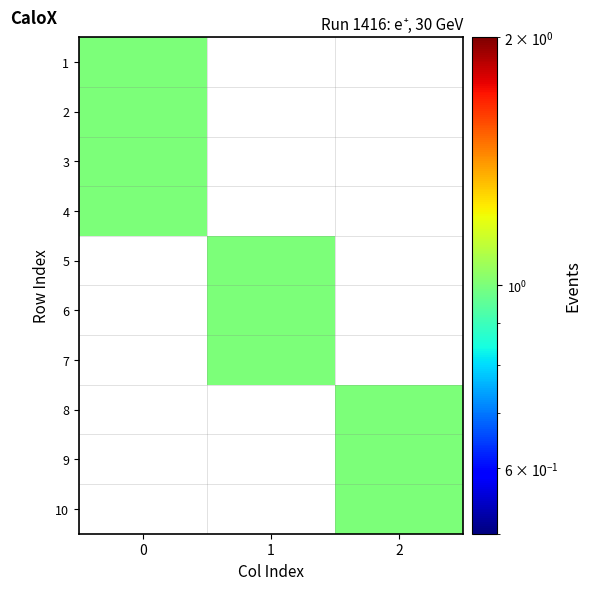

What is the difference between the 10 values at 0 and 2?

1